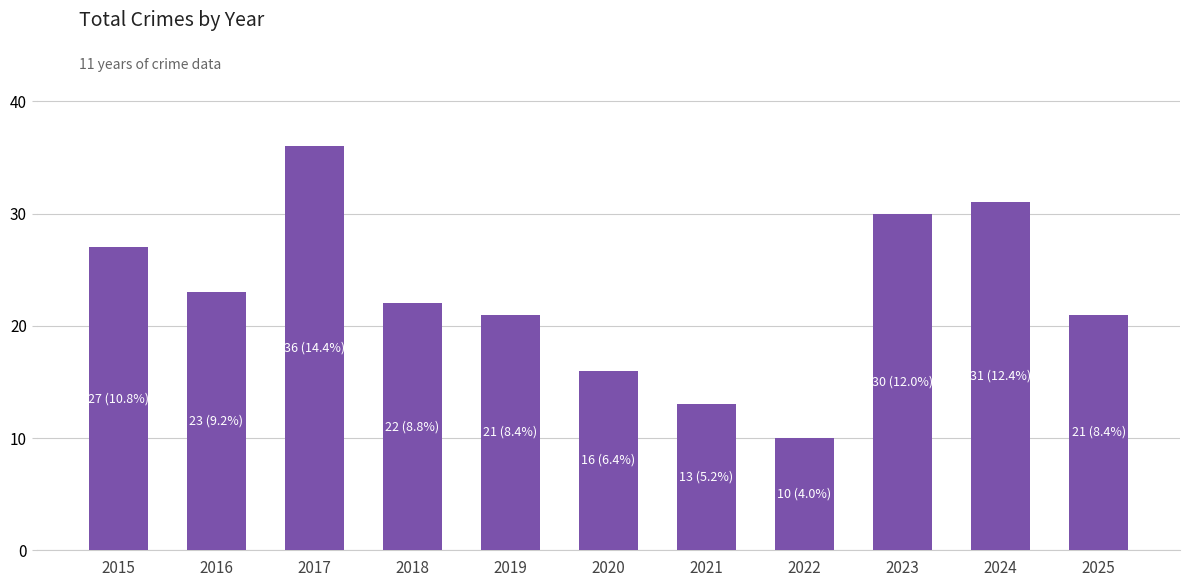

What is the greatest value displayed?

36